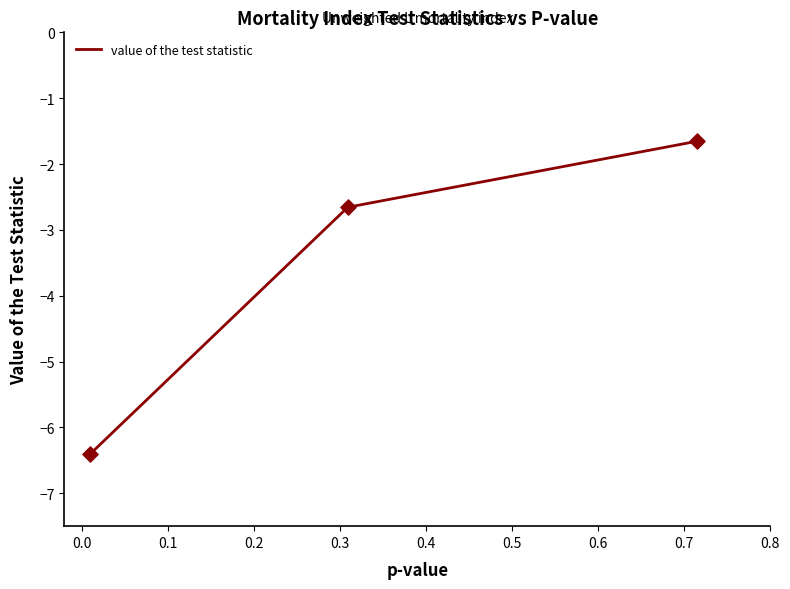

What is the minimum value shown in the chart?

-6.4